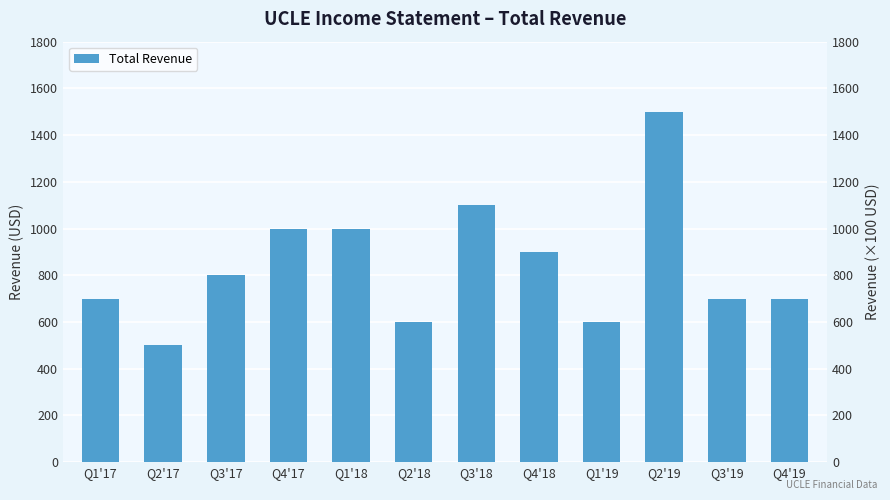

At which label does the data first exceed 800?

Q4'17